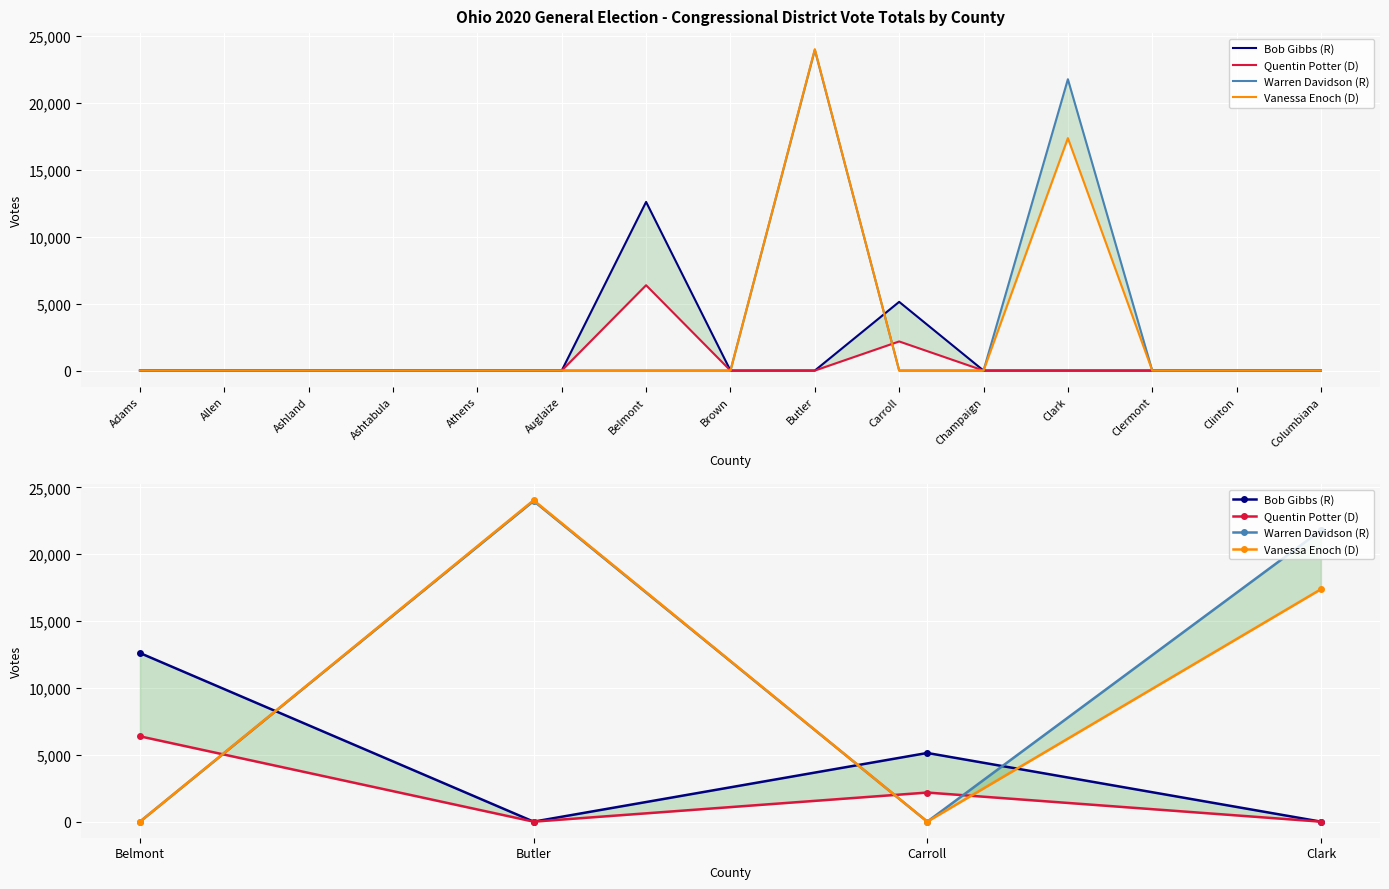

The value of Vanessa Enoch (D) at Butler is 11510. True or false?

False